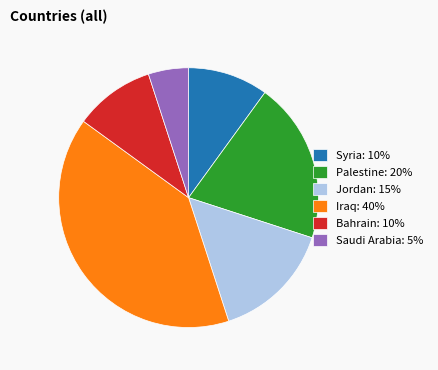

Do Jordan: 15% and Palestine: 20% together represent more than half of the pie?

No